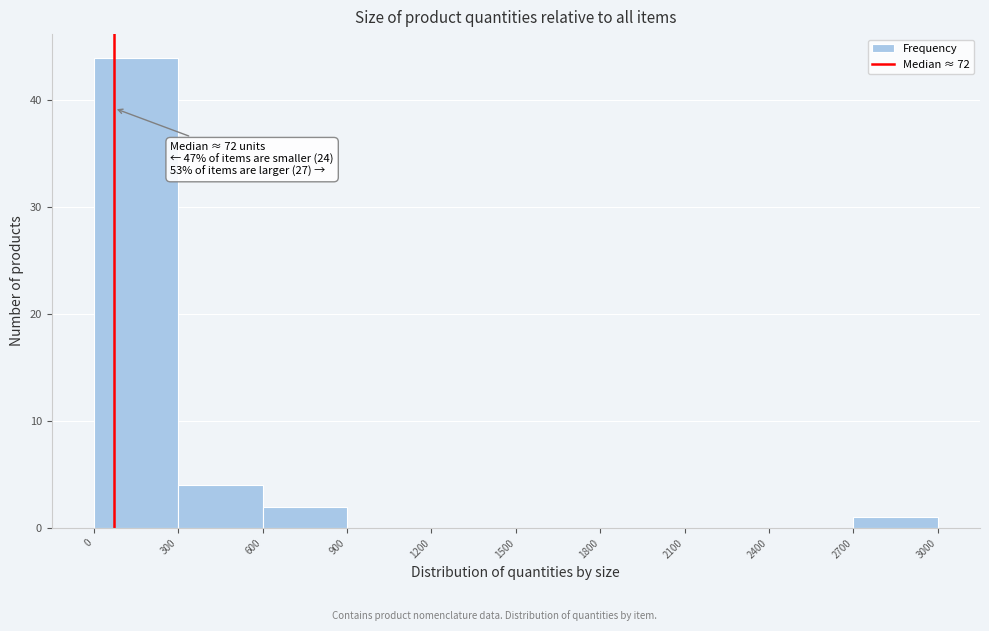

Over which range of the x-axis is the bar tallest?

0 to 300